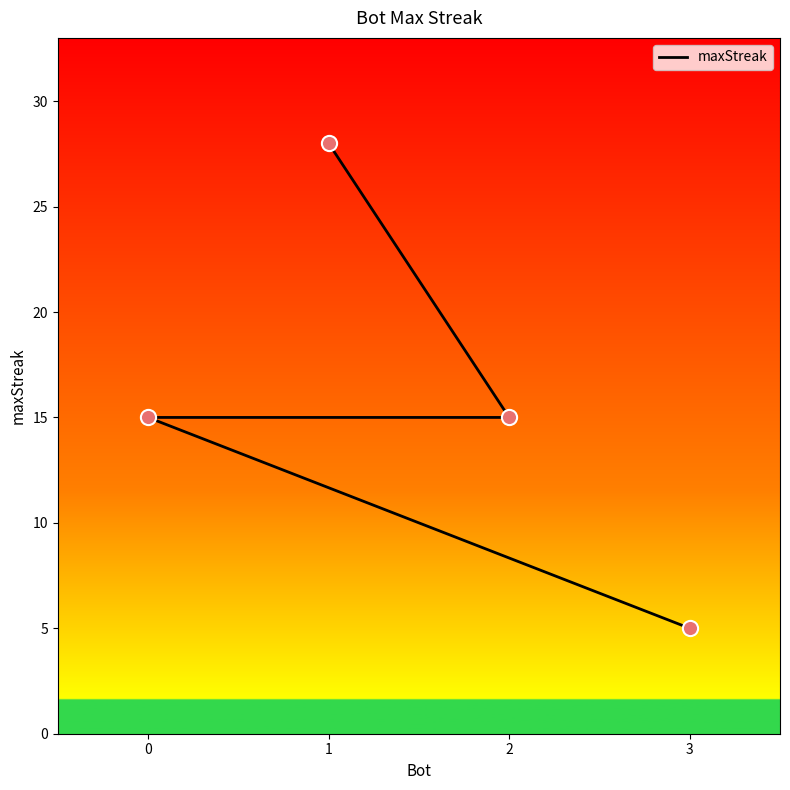

What is the ratio of the value at 3 to the value at 2?

0.3